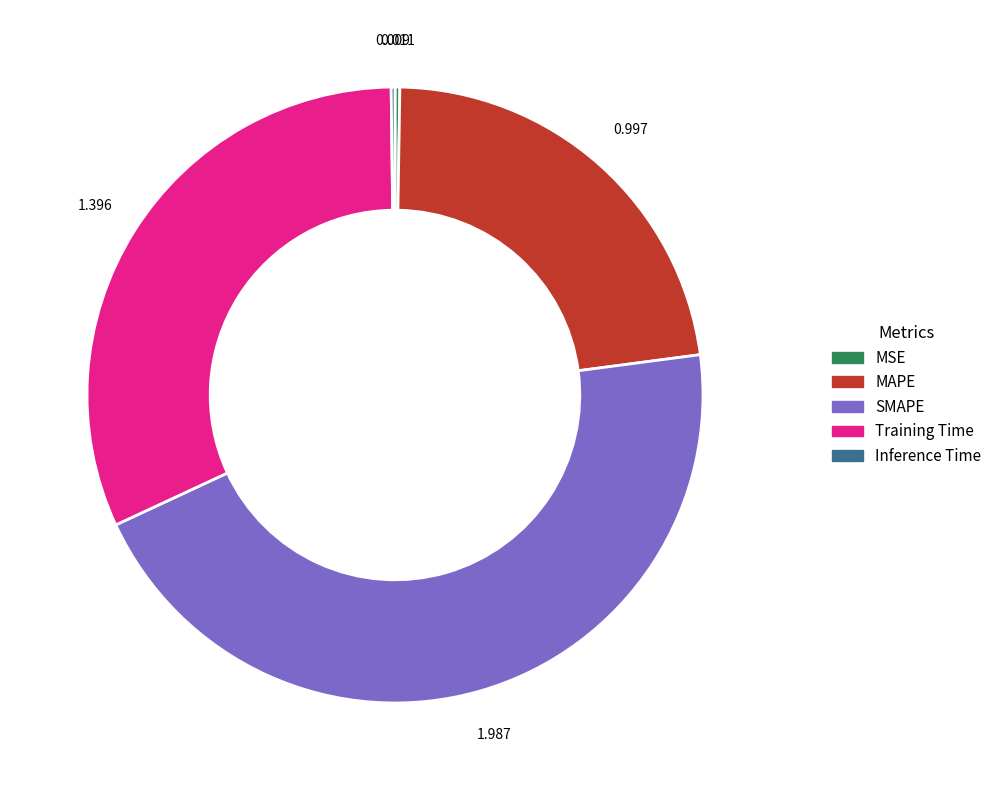

Which category has the biggest portion of the pie?

SMAPE